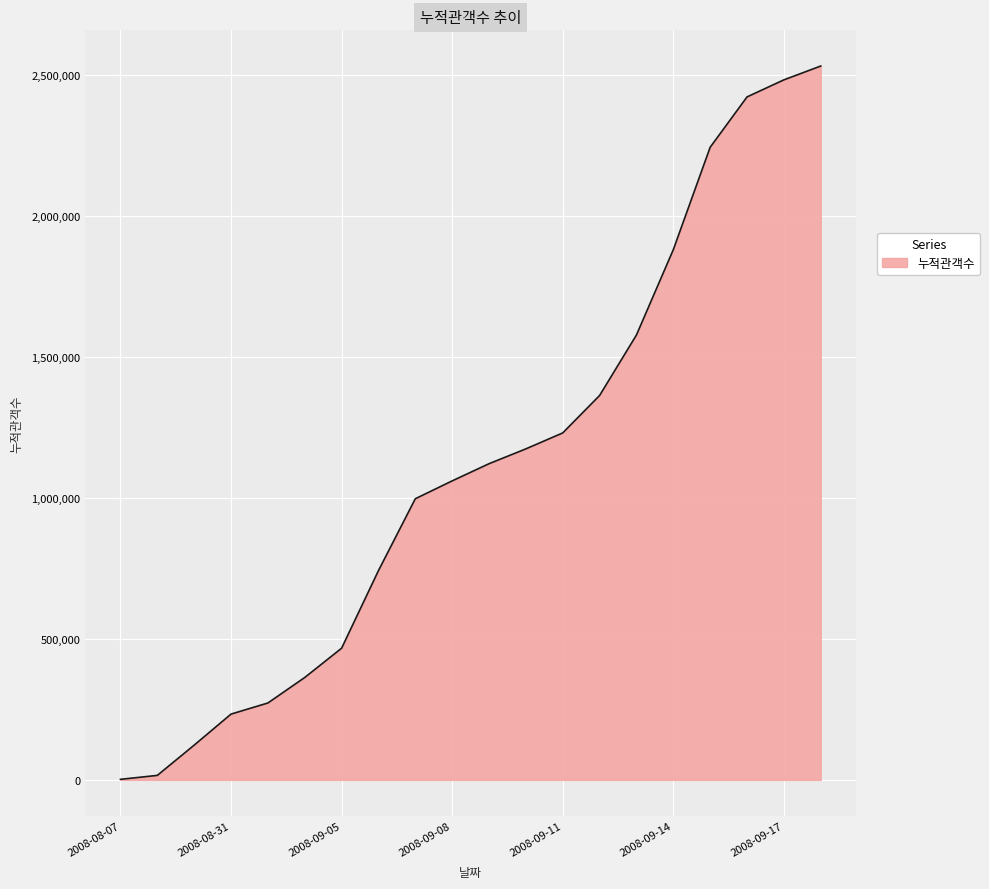

What is the greatest value displayed?

2531551